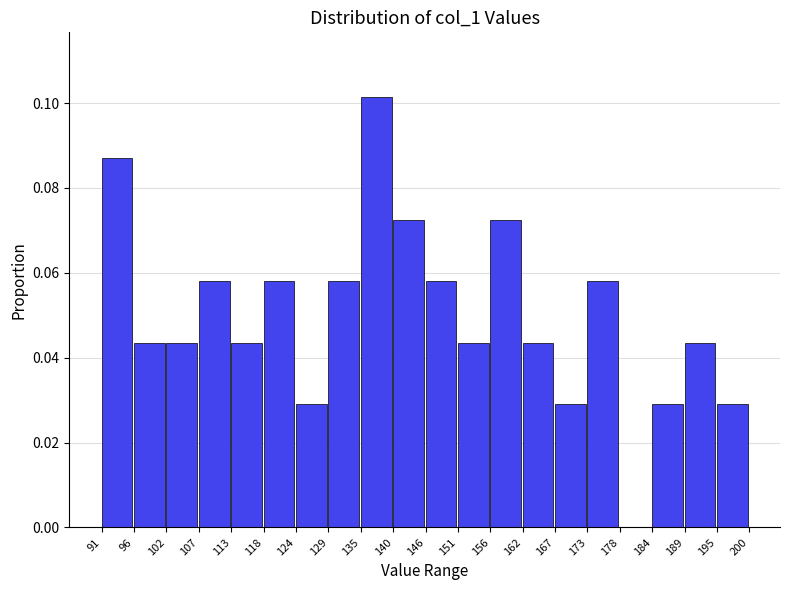

What is the height of the bar covering 91 to 96 on the x-axis? The values are not printed on the chart, so give them approximately, as read against the axis.

0.086